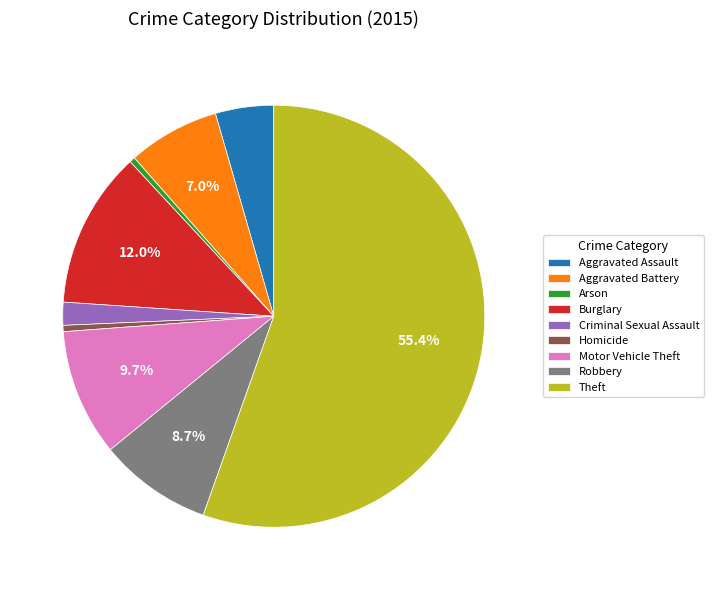

Count the number of slices in the pie.

9